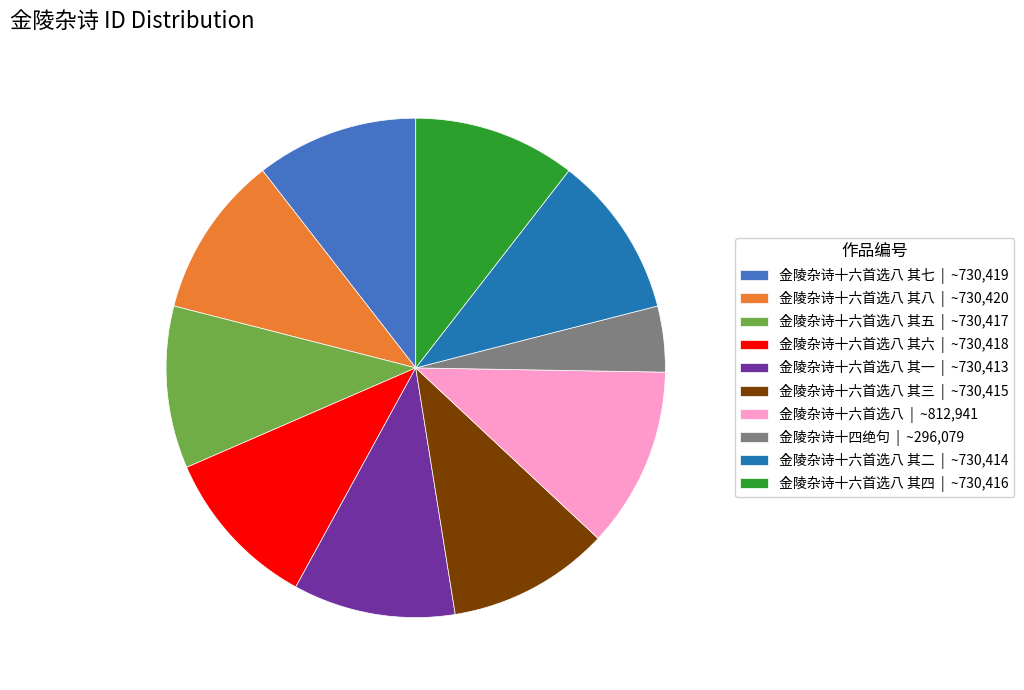

How many segments does this pie chart have?

10